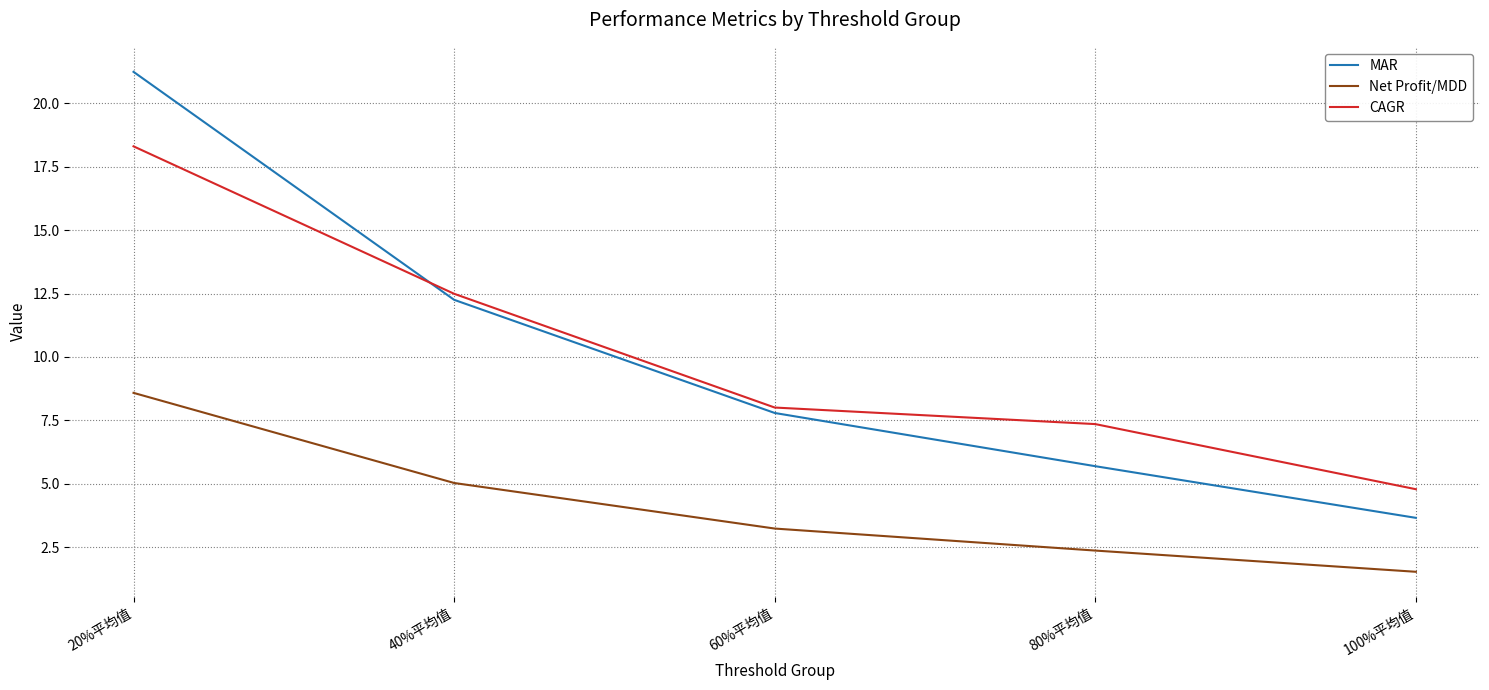

Is it true that MAR equals 7.8 at 60%平均值?

True